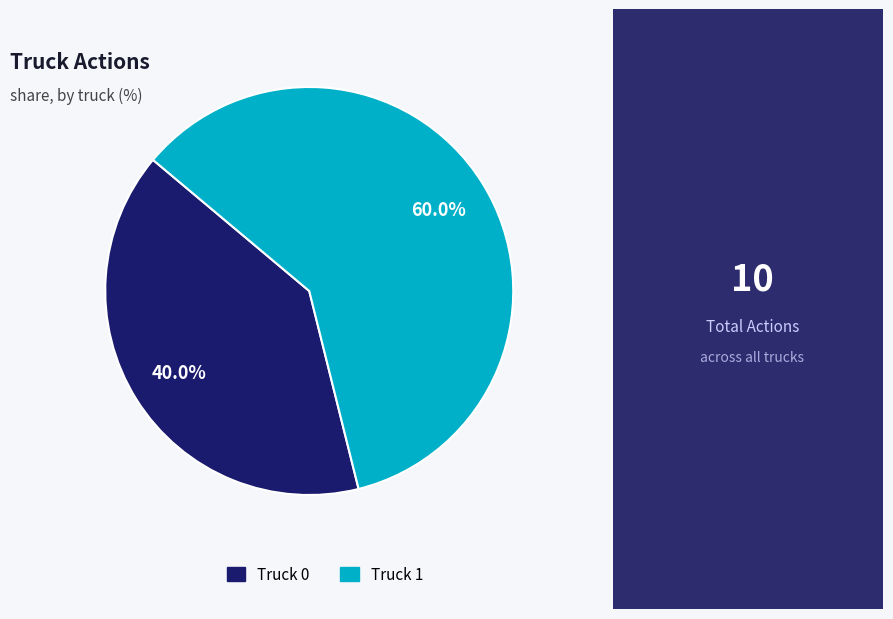

True or false: Truck 1 accounts for 69% of the total.

False